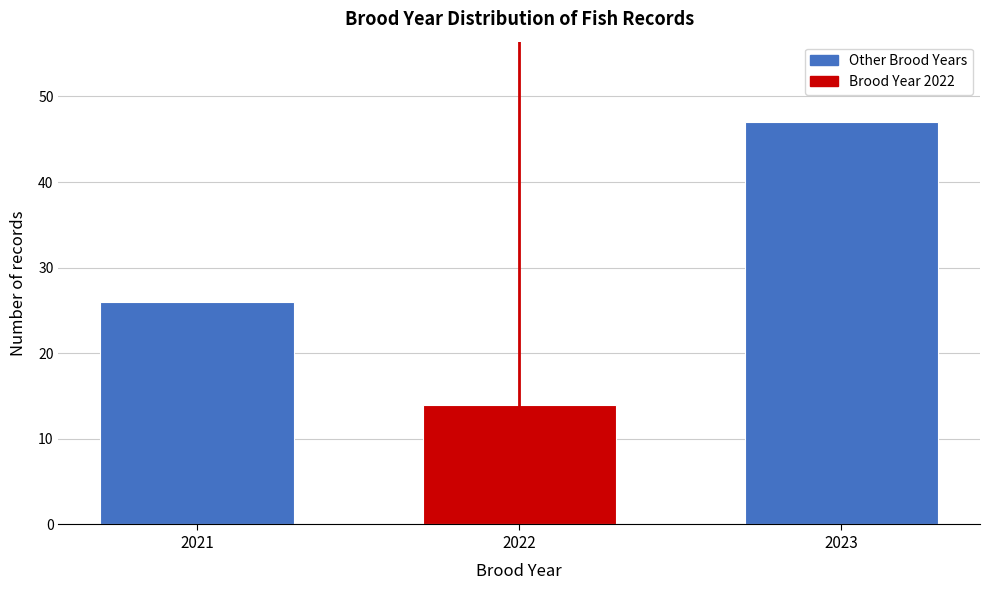

Reading left to right, list all the values displayed in this chart.

26	14	47